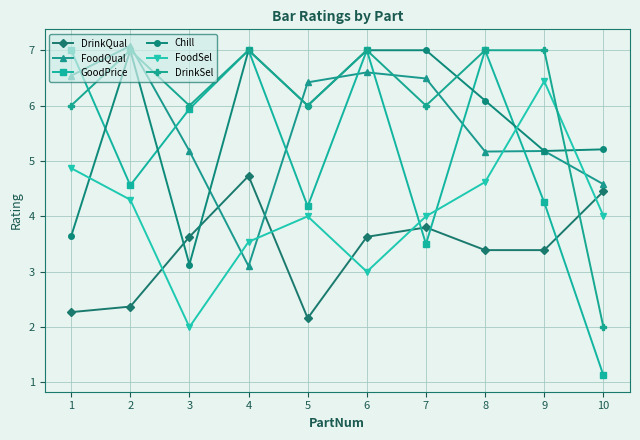

True or false: GoodPrice has a value of 7.0 at 8.

True